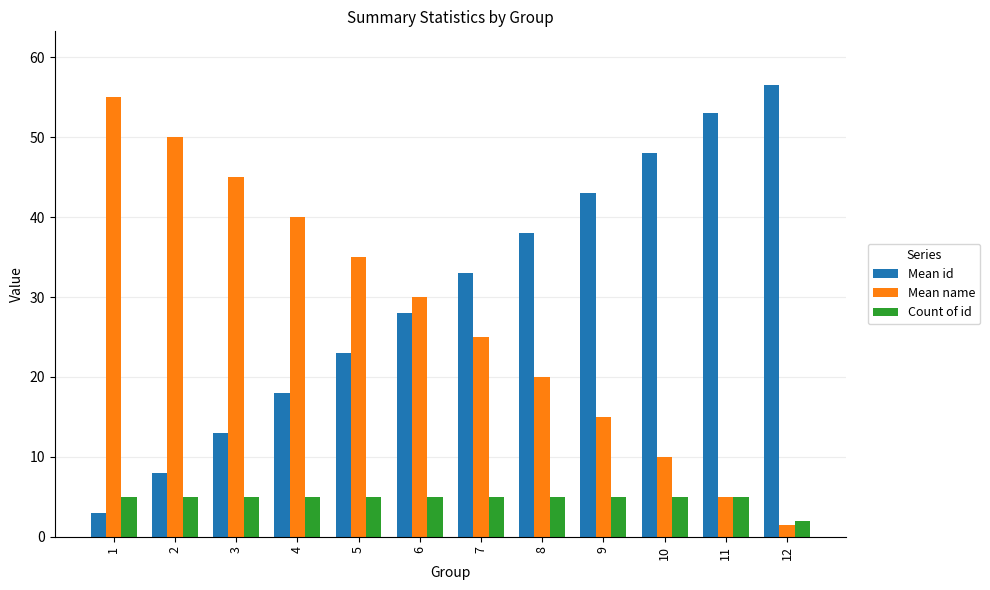

True or false: Mean name has a value of 40.0 at 4.

True